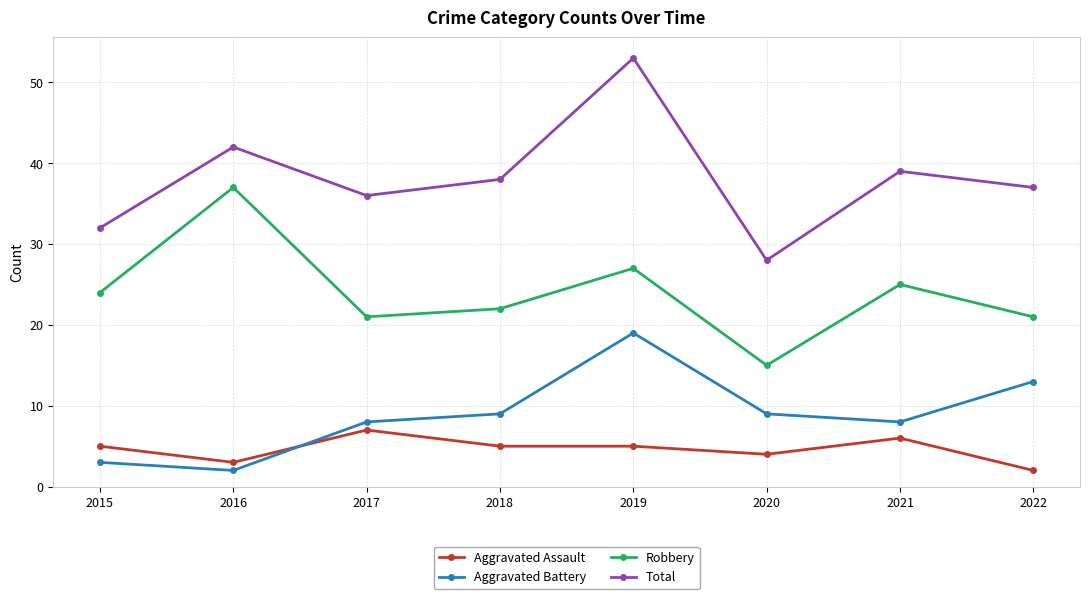

At which category does Aggravated Battery reach its first local peak?

2019